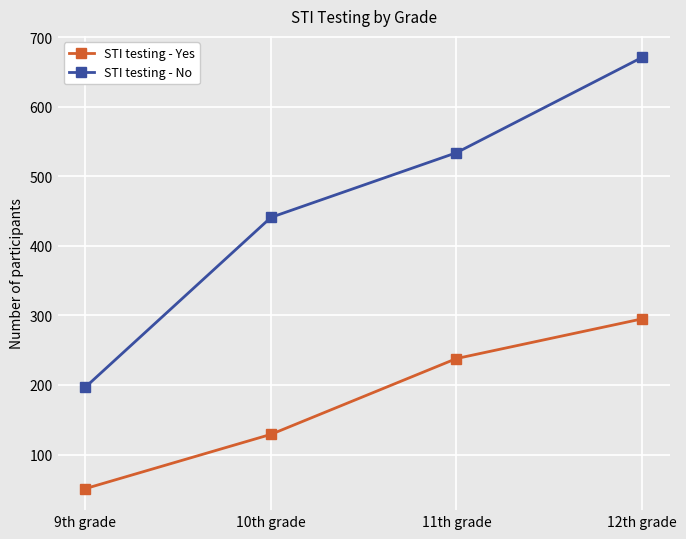

What is the greatest value displayed?

671